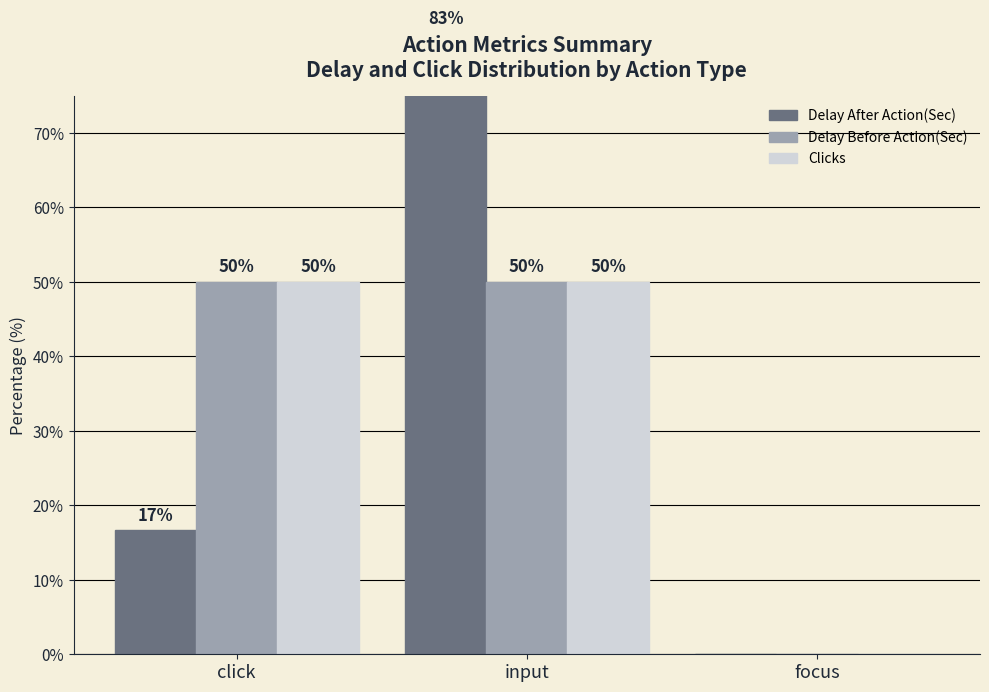

Which series has the largest range (max minus min)?

Delay After Action(Sec)